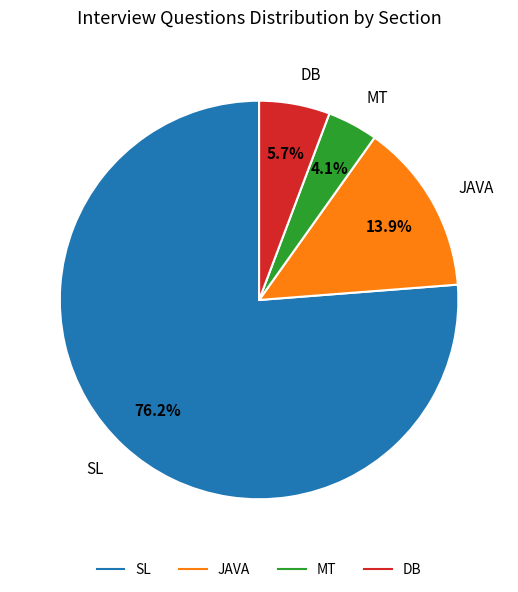

True or false: SL accounts for 69% of the total.

False